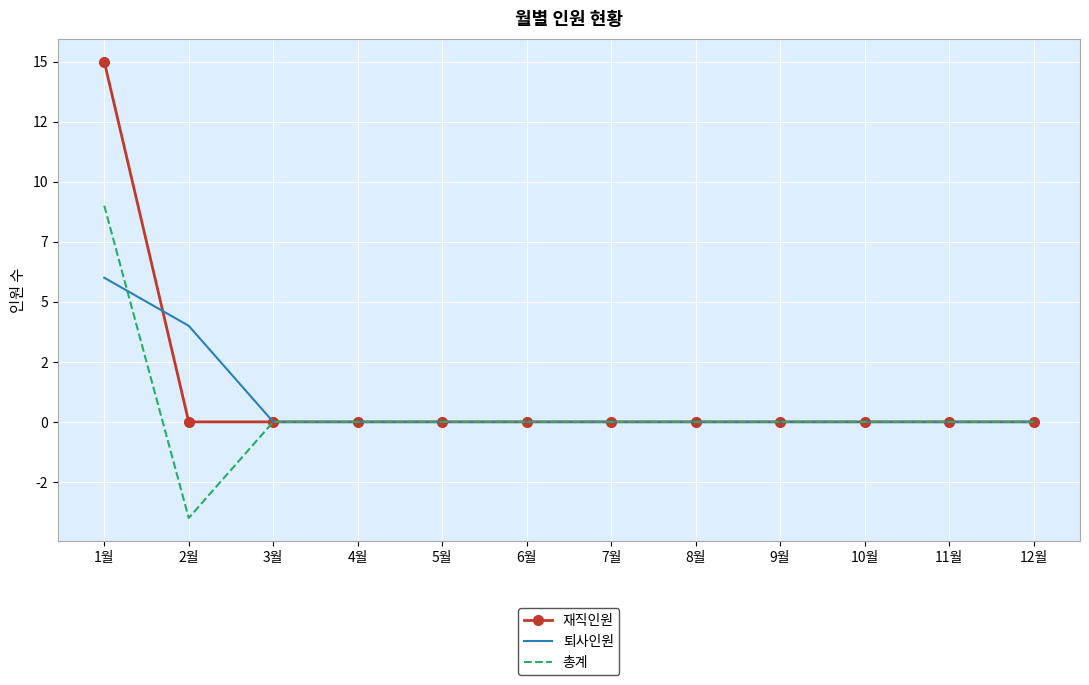

What are all the series names shown in the legend?

재직인원, 퇴사인원, 총계